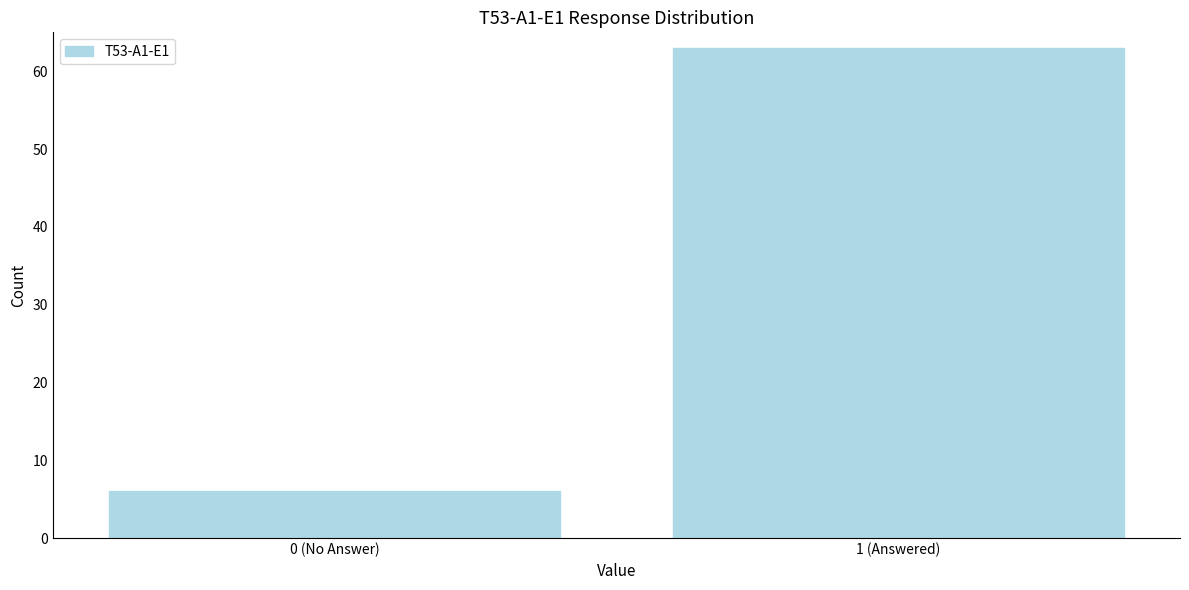

Reading left to right, extract all data points from this chart.

6	63